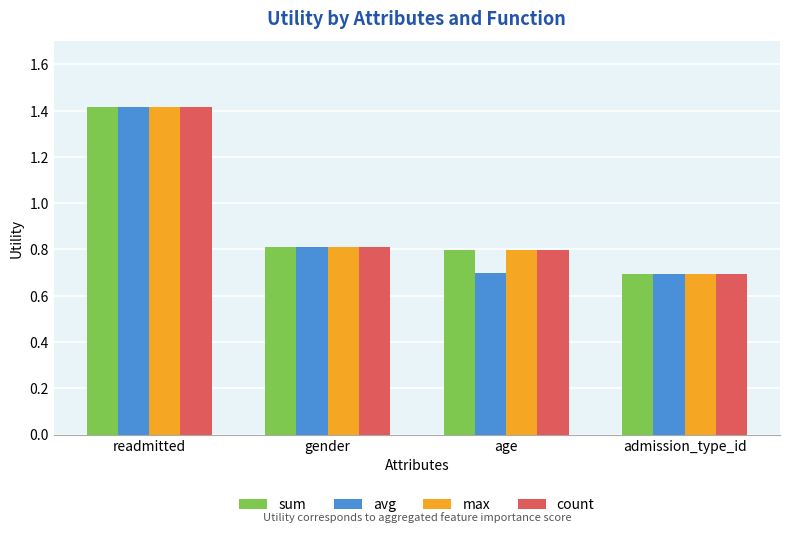

How many categories are shown in the chart?

4